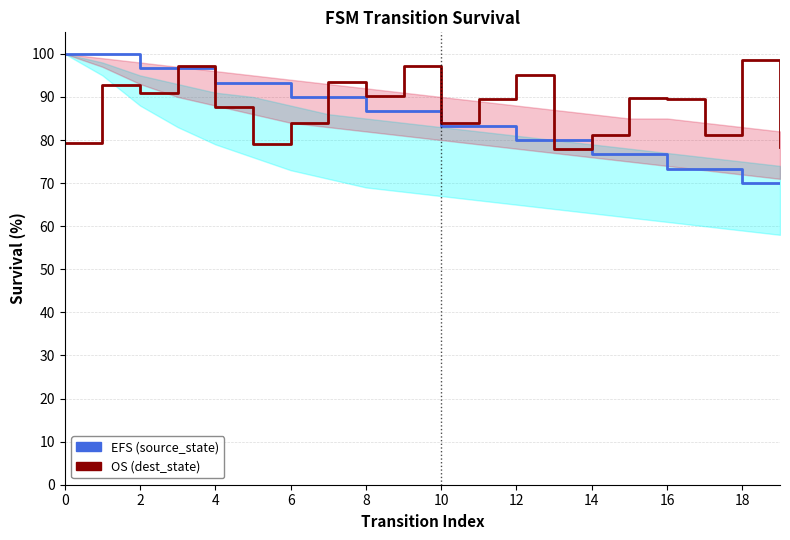

The EFS series shows 56.4 at 10. True or false?

False